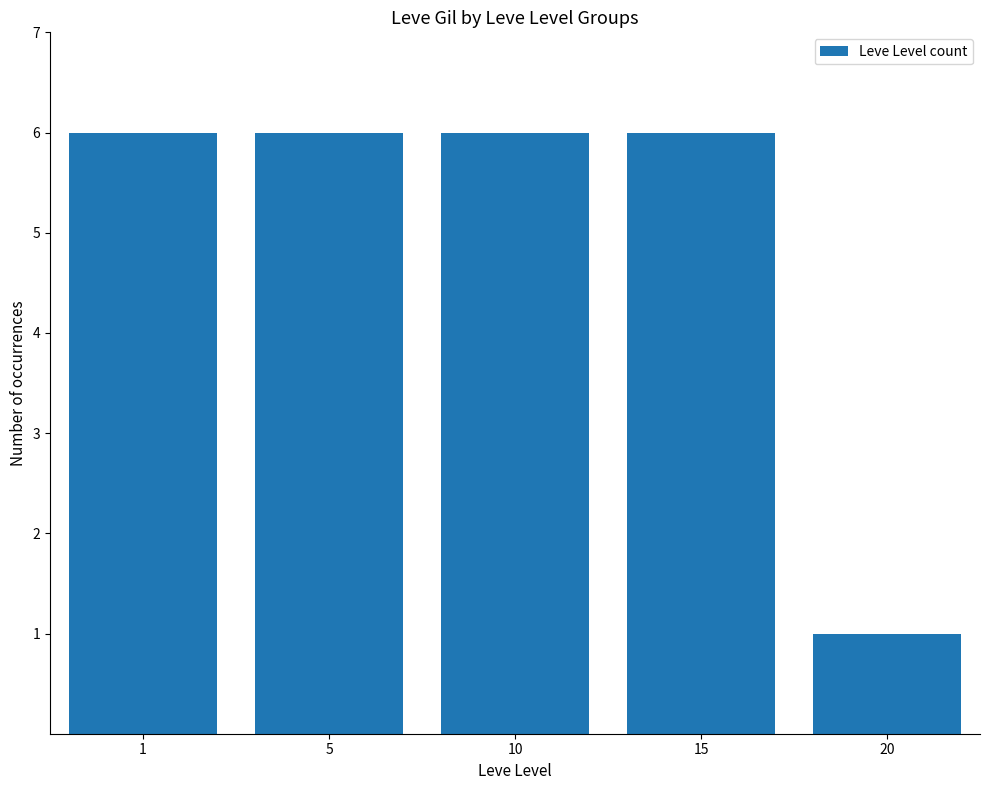

What is the greatest value displayed?

6